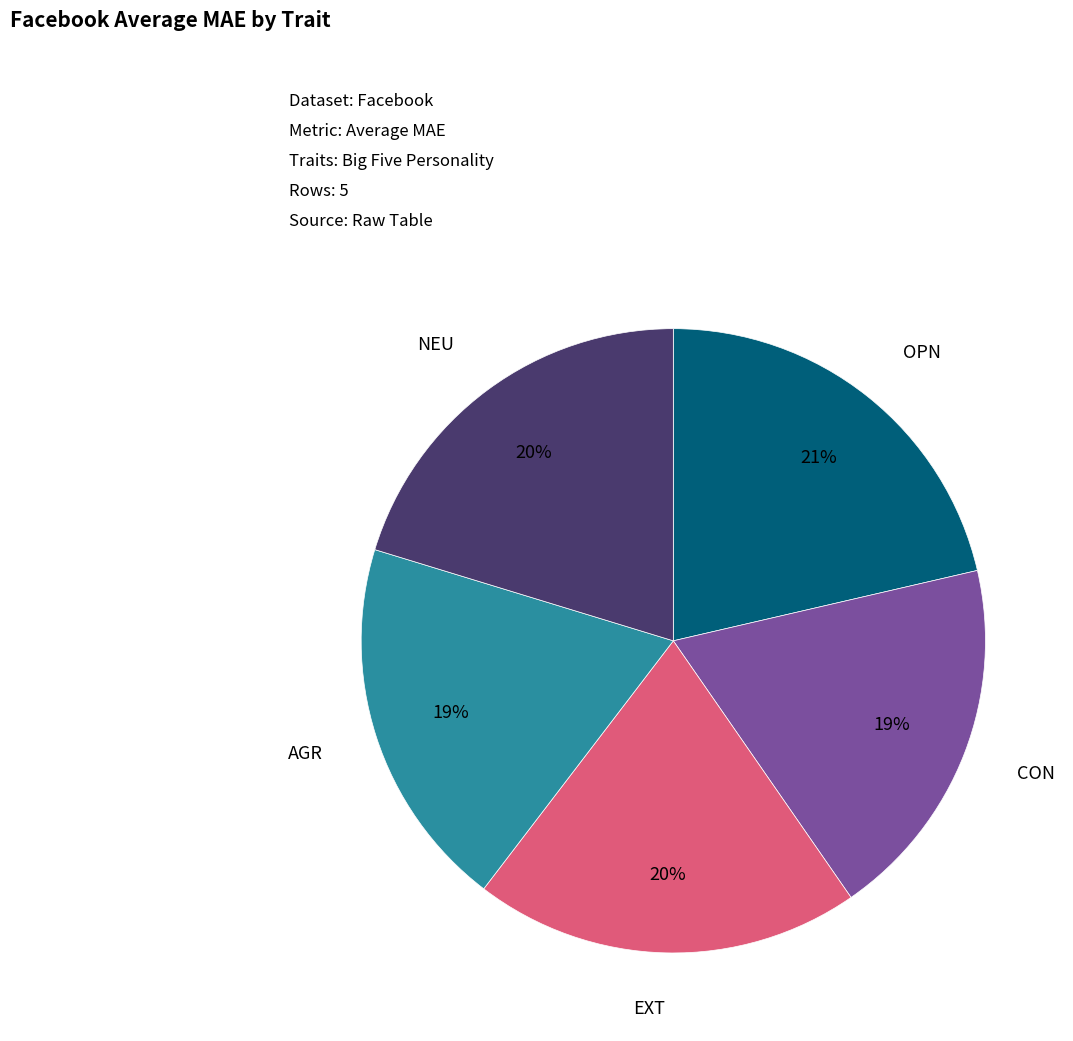

To the nearest percent, what is the difference between the largest and smallest slice percentages?

2%